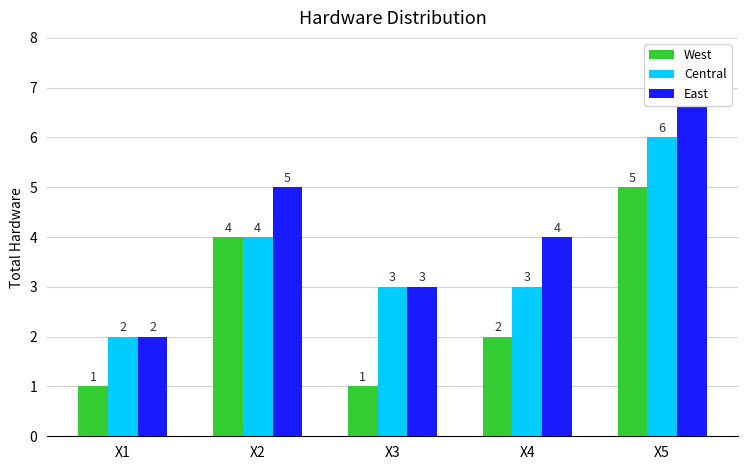

True or false: West has a value of 1 at X1.

True